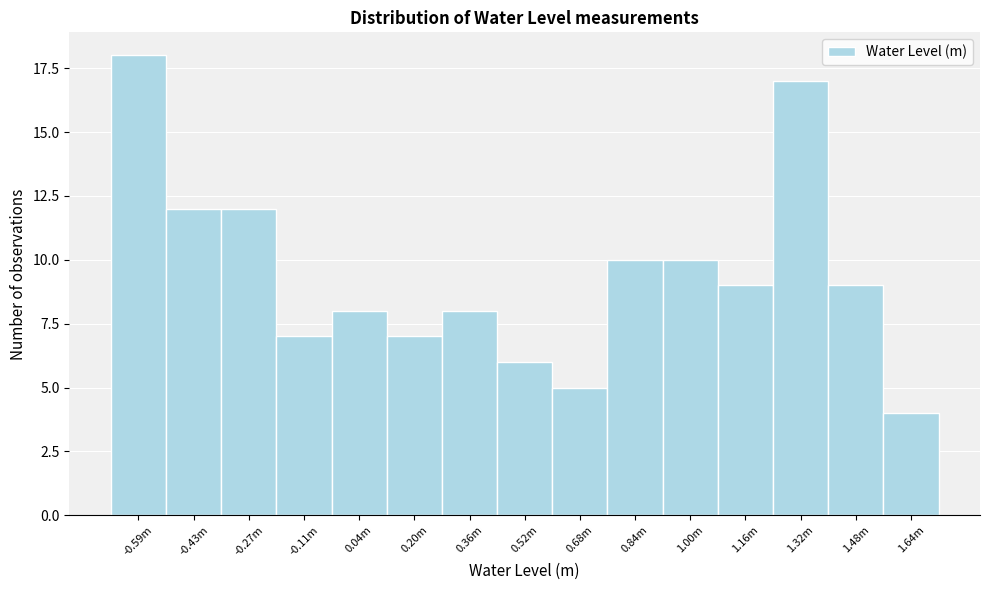

Reading left to right, transcribe all the data shown in this chart.

-0.59m=18	-0.43m=12	-0.27m=12	-0.11m=7	0.04m=8	0.20m=7	0.36m=8	0.52m=6	0.68m=5	0.84m=10	1.00m=10	1.16m=9	1.32m=17	1.48m=9	1.64m=4